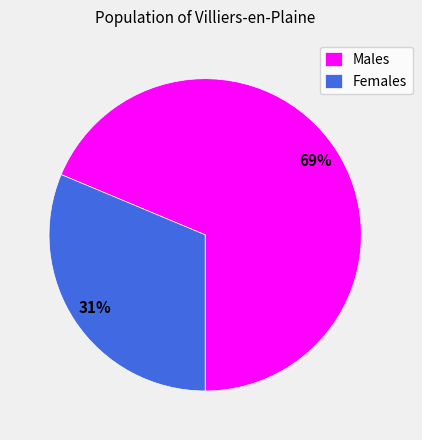

Is it true that Males is 81% of the pie?

False